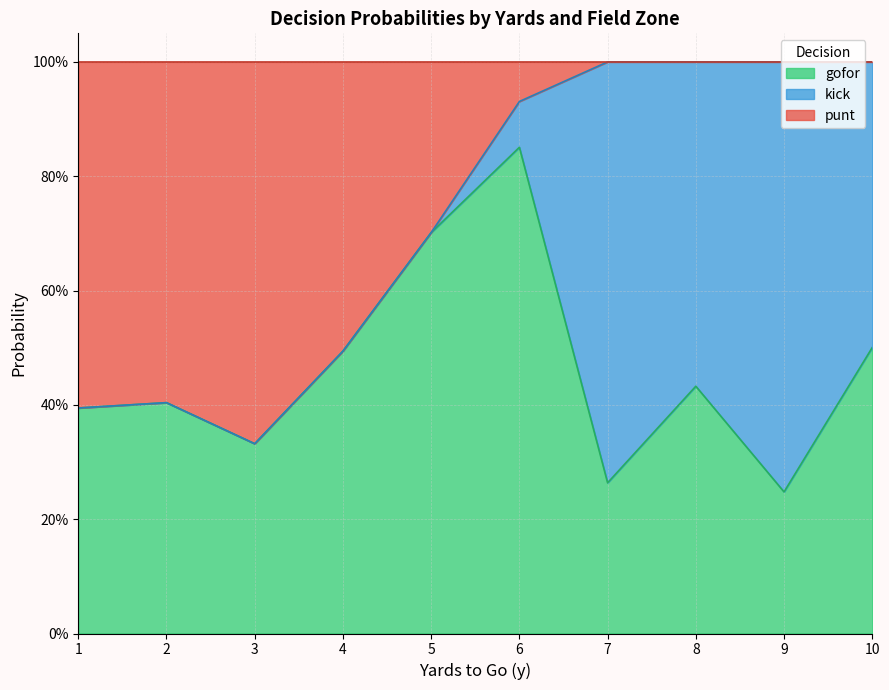

What are all the series names shown in the legend?

gofor, kick, punt